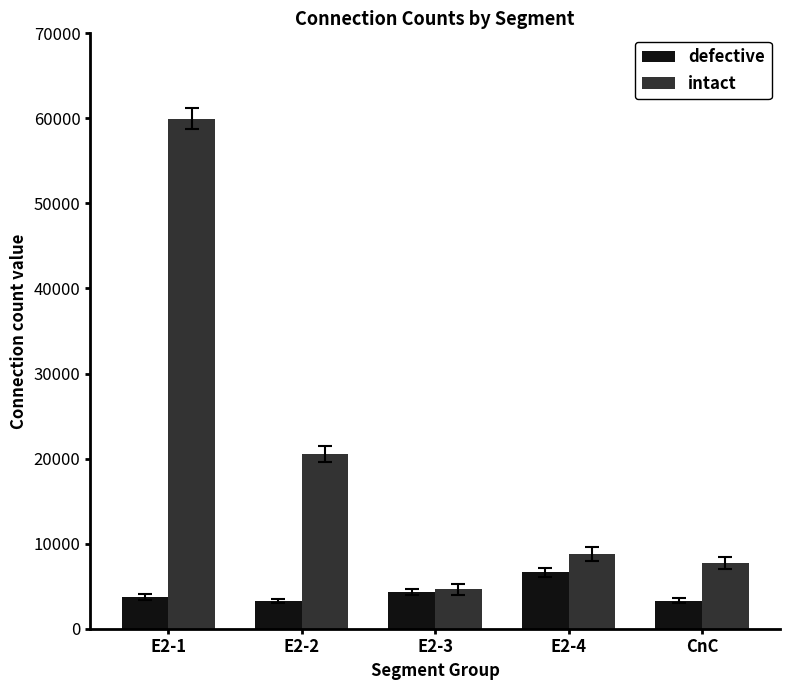

At which category is the sum across all series the highest?

E2-1